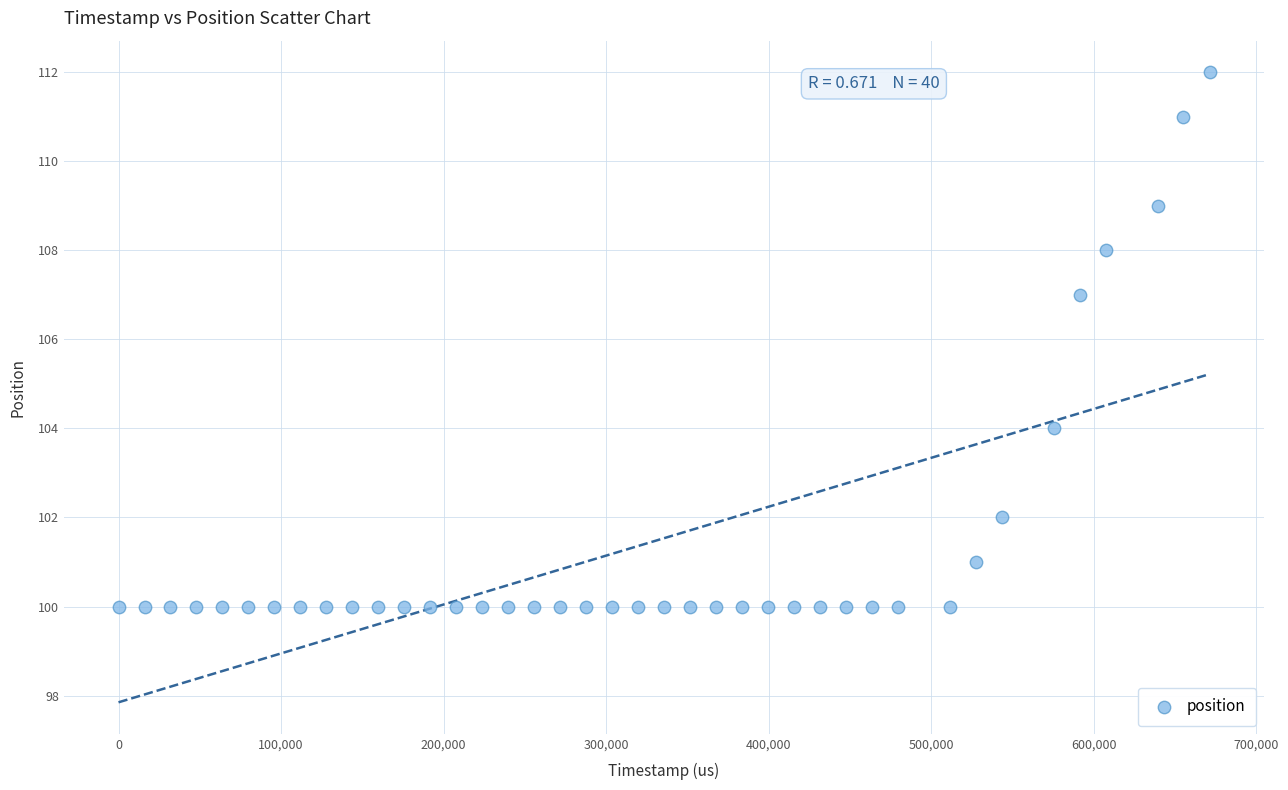

What Y value in the scatter plot is closest to 106?

107